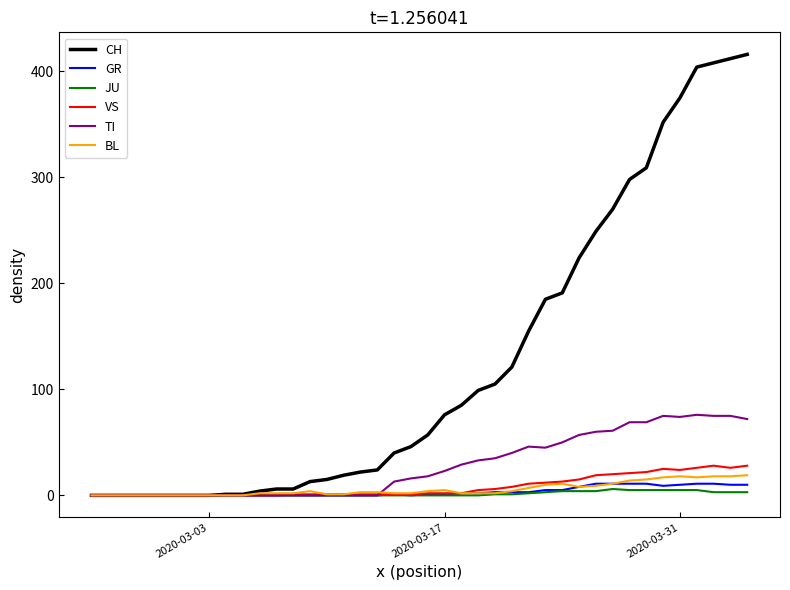

Is it true that BL equals 5 at 2020-03-17?

True